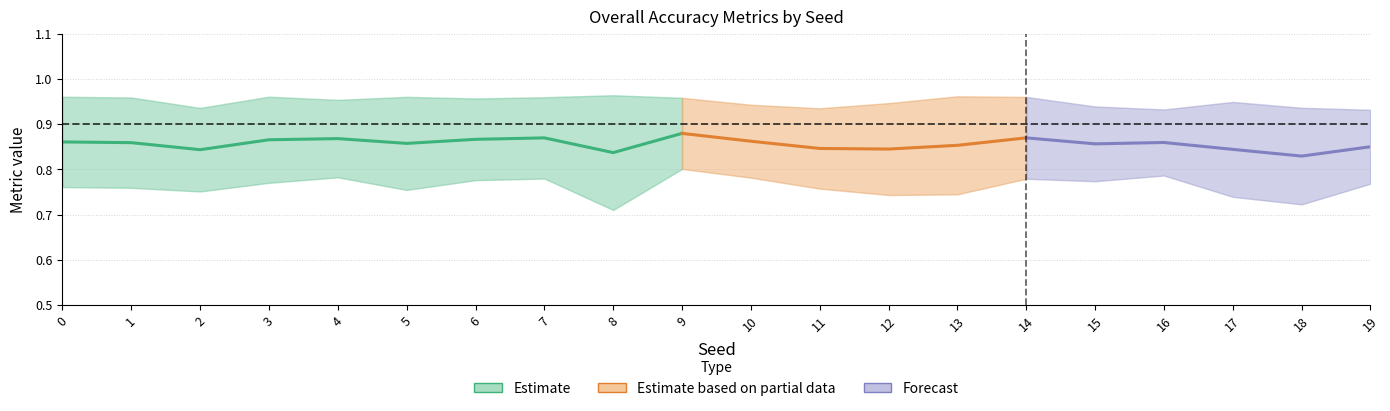

Reading left to right, extract all data points from this chart.

OA_a_1: 1.0	1.0	0.9	1.0	1.0	1.0	1.0	1.0	1.0	1.0	0.9	0.9	0.9	1.0	1.0	0.9	0.9	0.9	0.9	0.9
OA_a_0: 0.8	0.8	0.8	0.8	0.8	0.8	0.8	0.8	0.7	0.8	0.8	0.8	0.7	0.7	0.8	0.8	0.8	0.7	0.7	0.8
OAD: 0.2	0.2	0.2	0.2	0.2	0.2	0.2	0.2	0.3	0.2	0.2	0.2	0.2	0.2	0.2	0.2	0.2	0.2	0.2	0.2